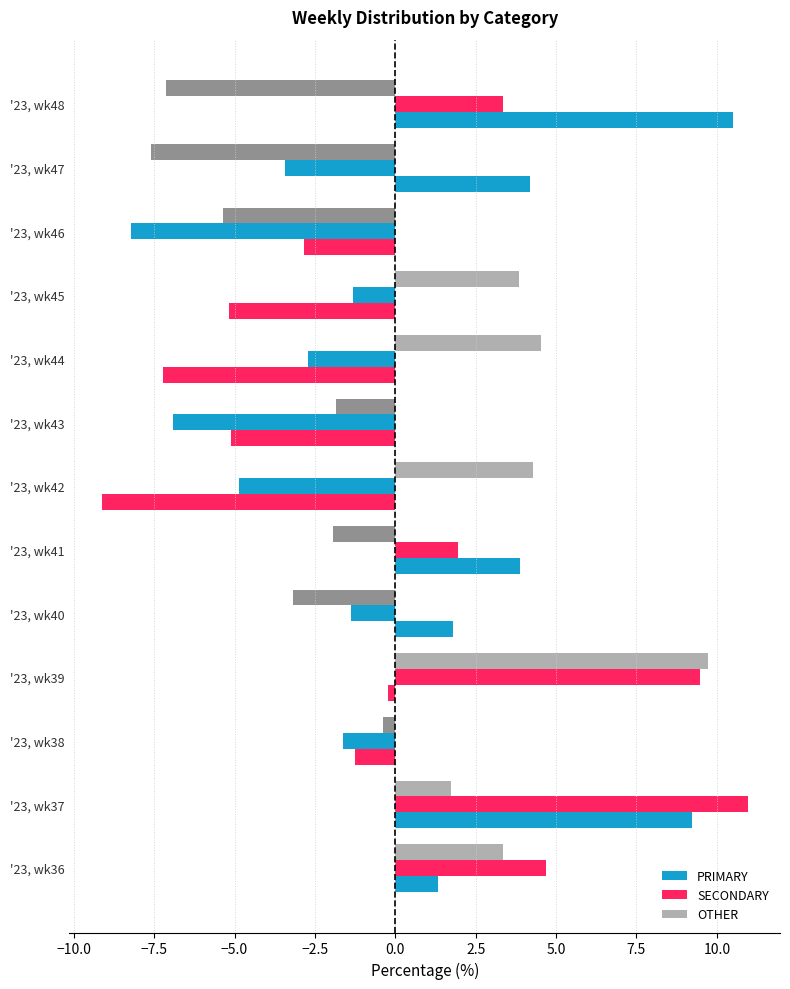

How many data points in SECONDARY are less than -1?

8